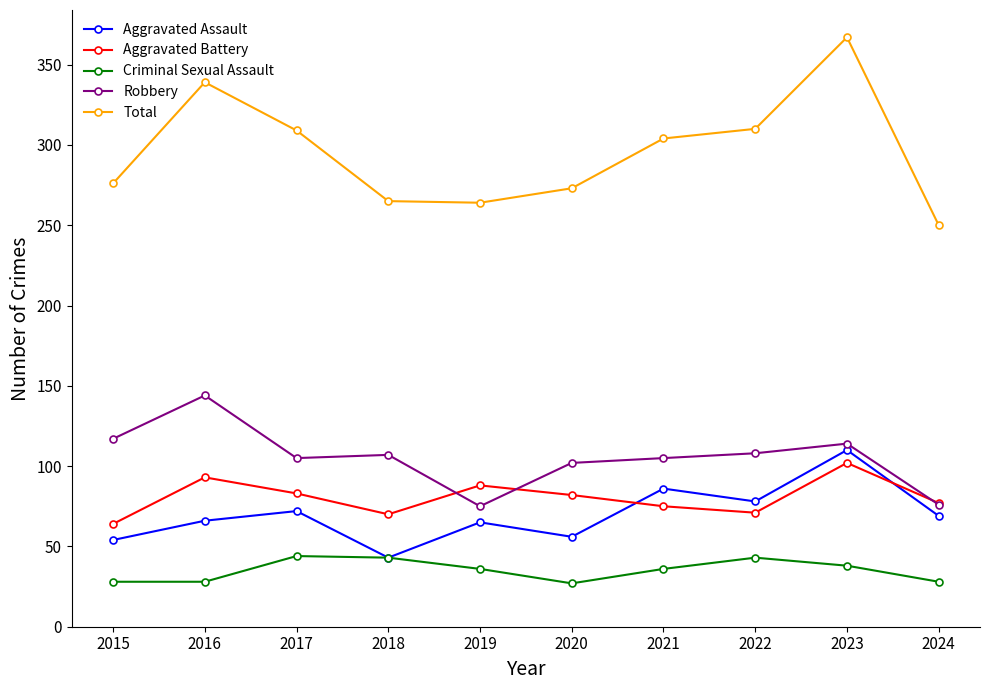

Between which two adjacent categories do Aggravated Assault and Aggravated Battery first intersect?

2020 and 2021